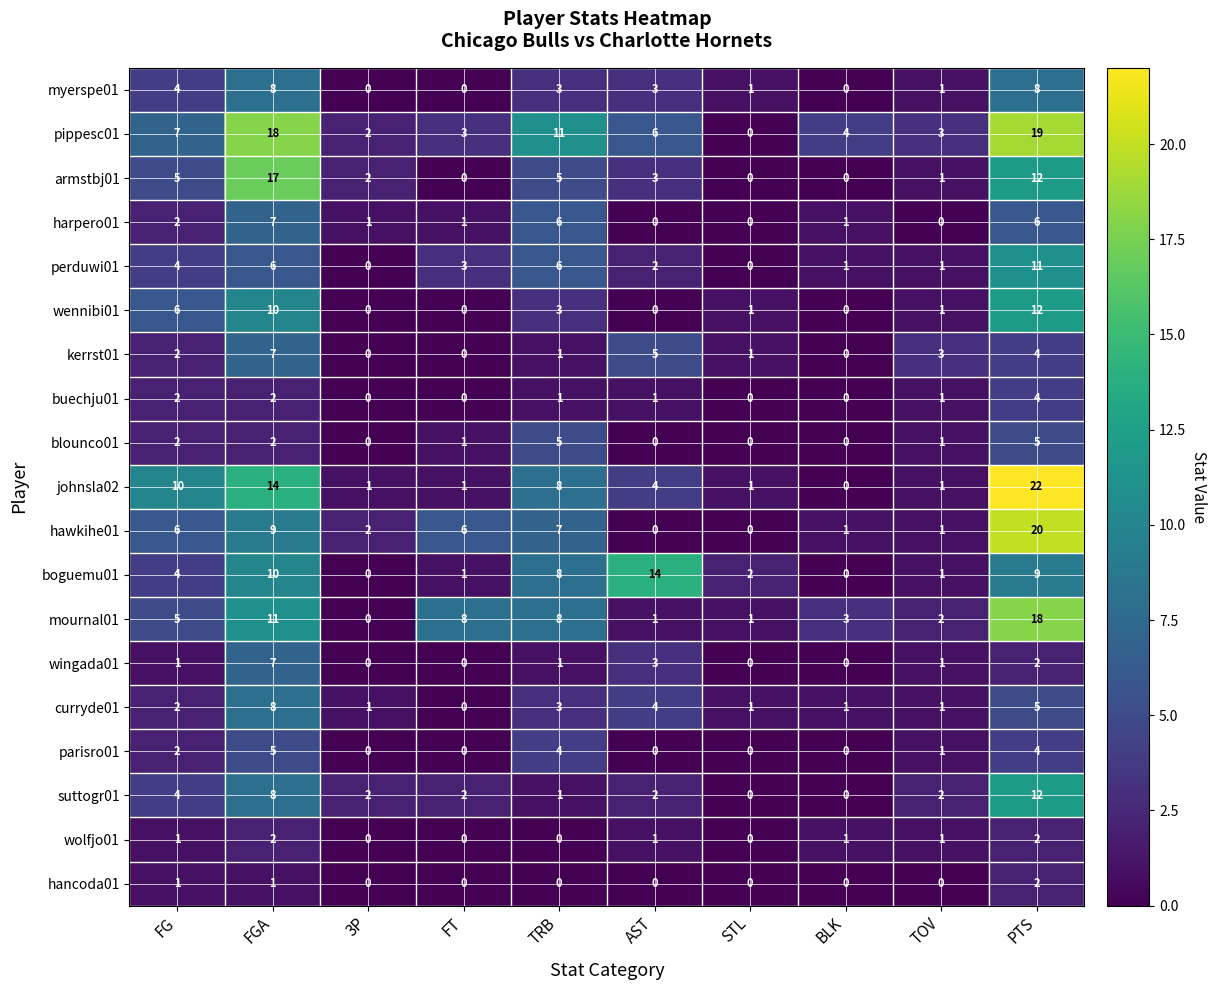

True or false: hawkihe01 has a value of 1 at TOV.

True